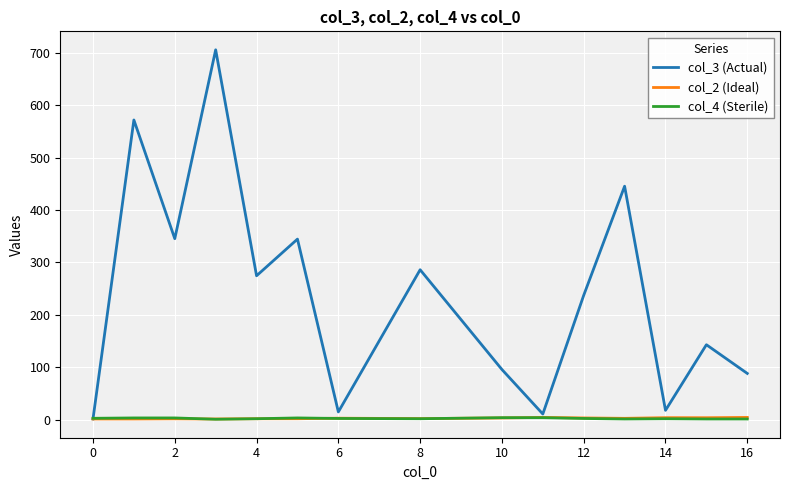

Does the chart display data point markers on the line(s)?

No